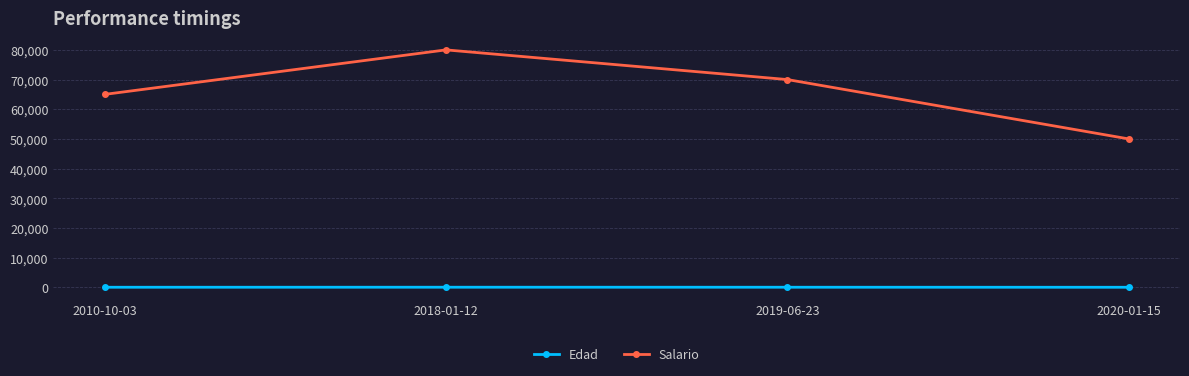

True or false: Salario has more than 2 interior local peaks.

False